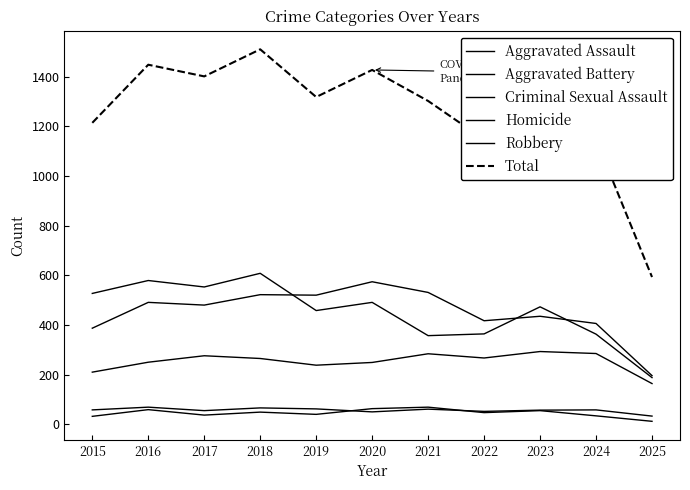

True or false: Criminal Sexual Assault and Total cross at least once.

False